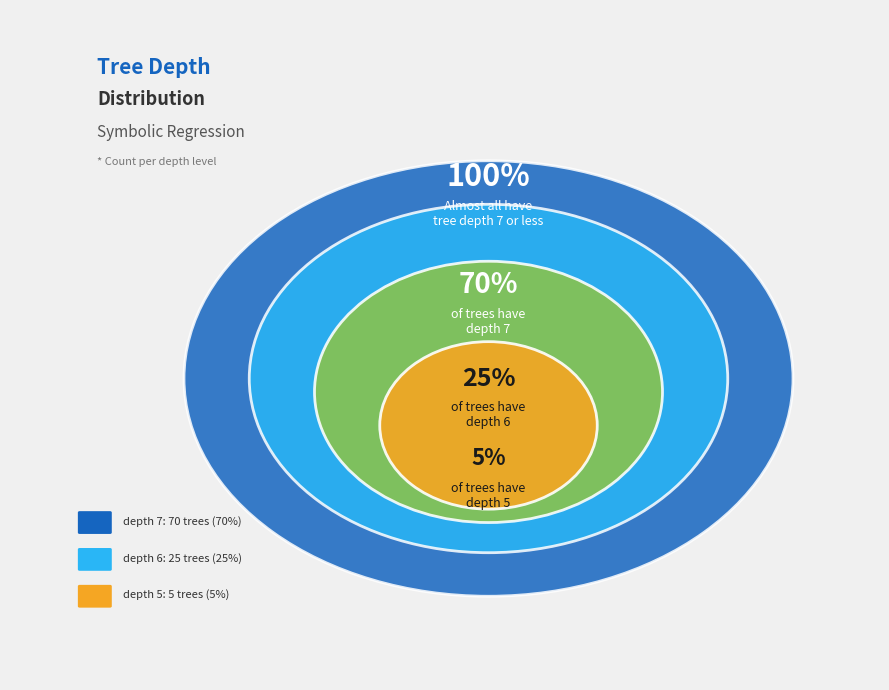

Which slice is the largest?

depth 7